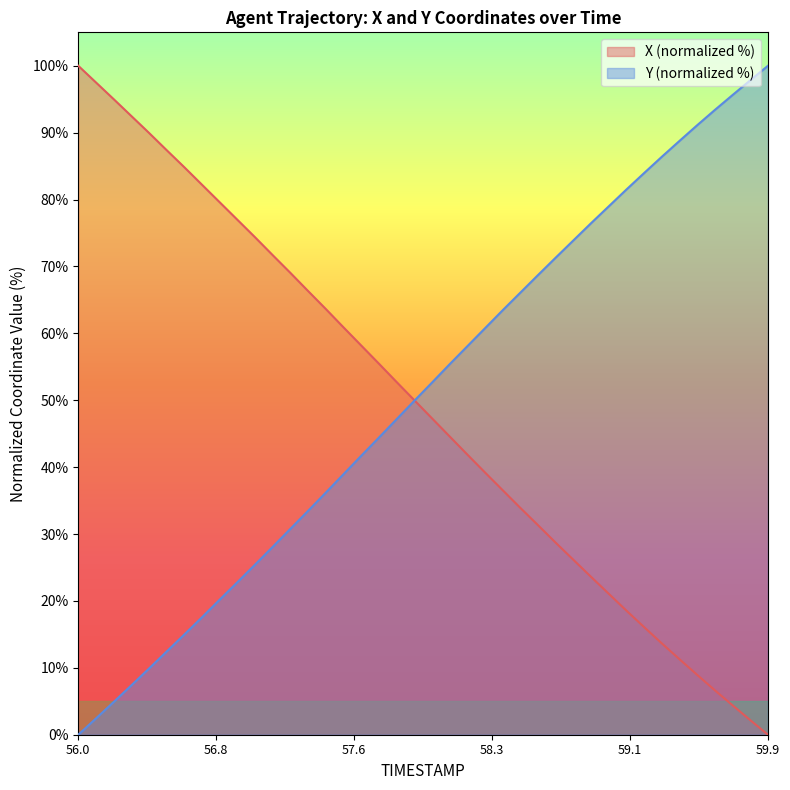

At which category is the sum across all series the highest?

58.9